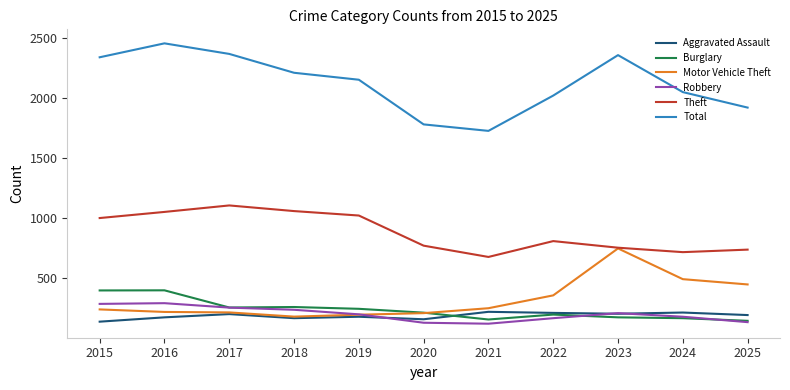

Is it true that Total equals 2213 at 2018?

True